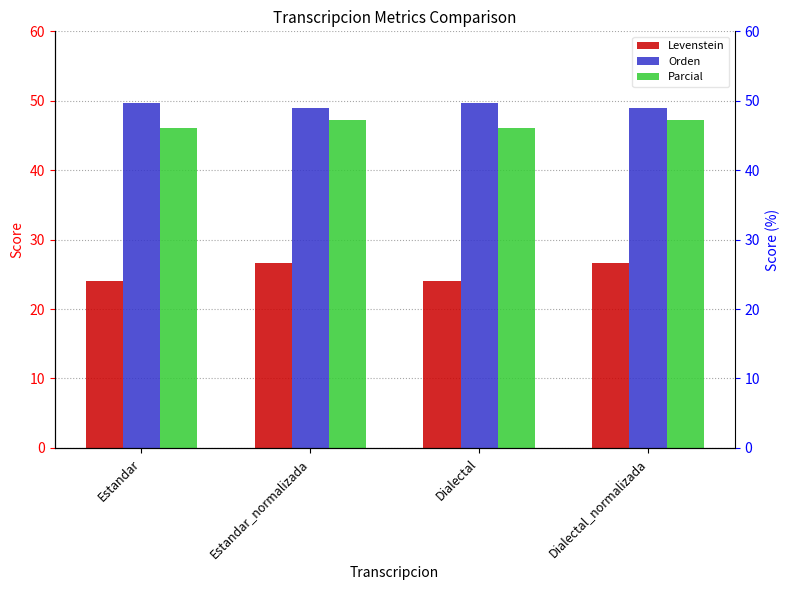

Reading left to right, what are all the values shown in this chart?

Levenstein: 24.1	26.6	24.1	26.6
Orden: 49.6	49.0	49.6	49.0
Parcial: 46.0	47.2	46.0	47.2